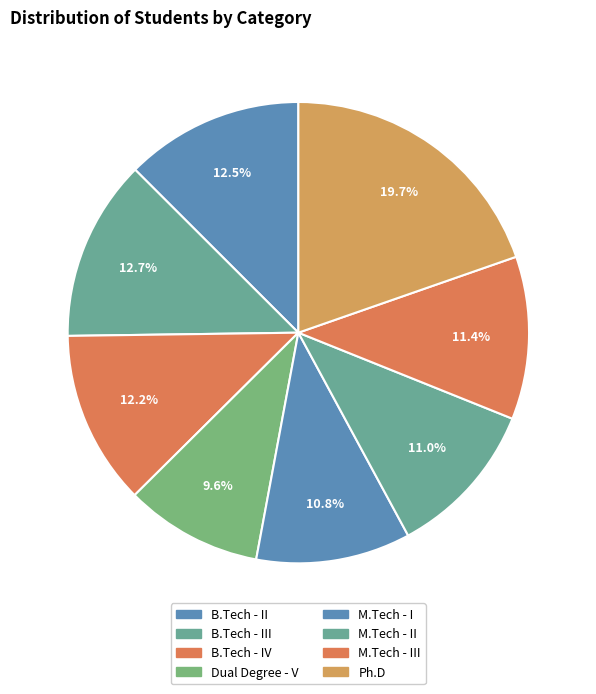

Count the number of slices in the pie.

8